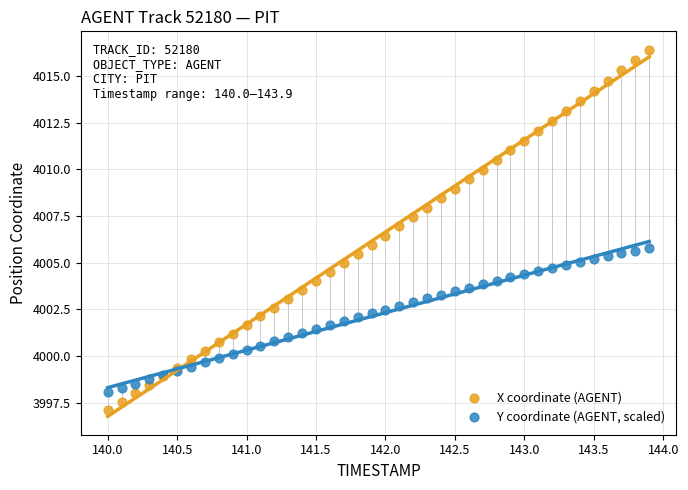

Which series has the largest Y range (max minus min)?

X coordinate (AGENT)